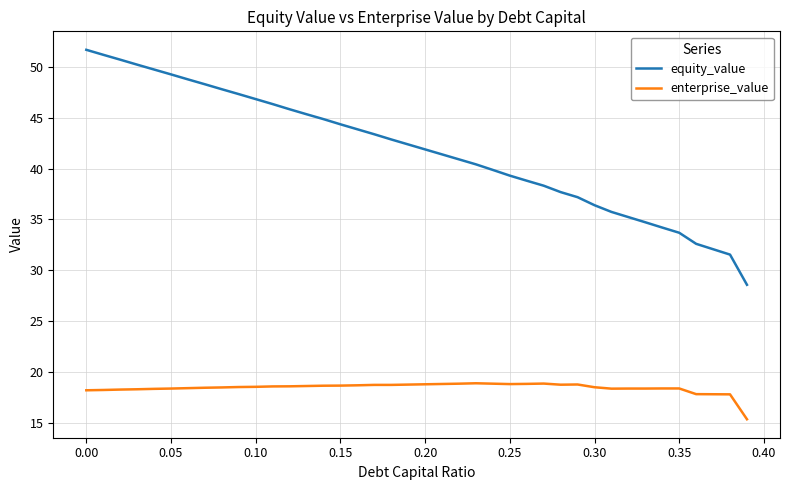

What is the sum of all equity_value values?

1671.8